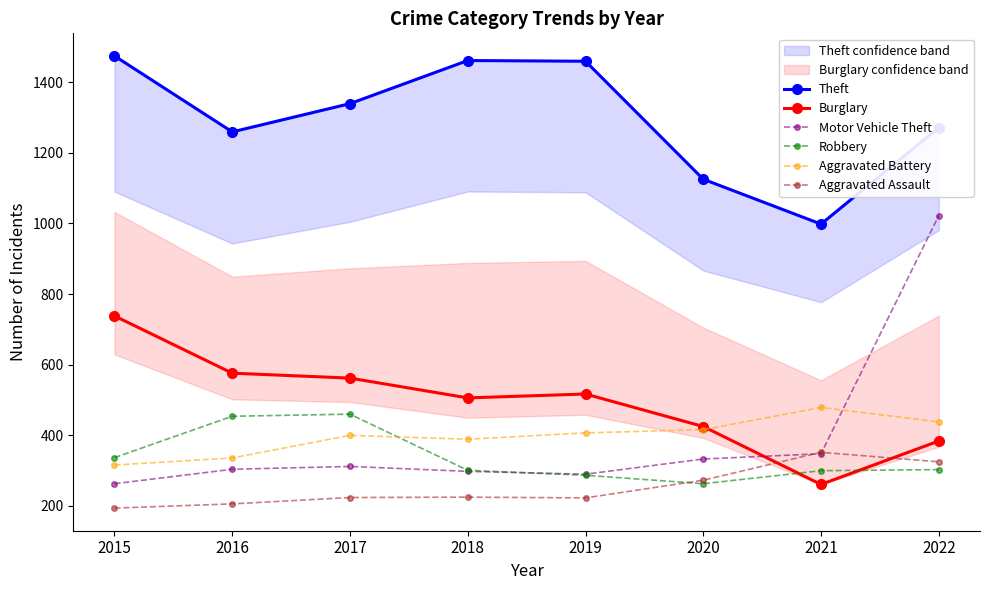

What is the difference between the maximum and minimum values in the Aggravated Assault series?

158